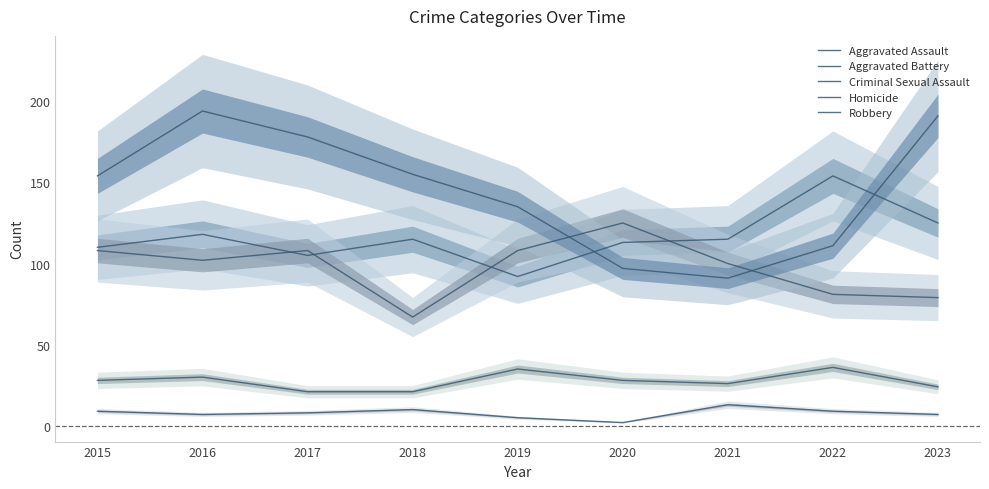

Is the value of Robbery at 2023 greater than the value of Aggravated Battery at 2021?

Yes